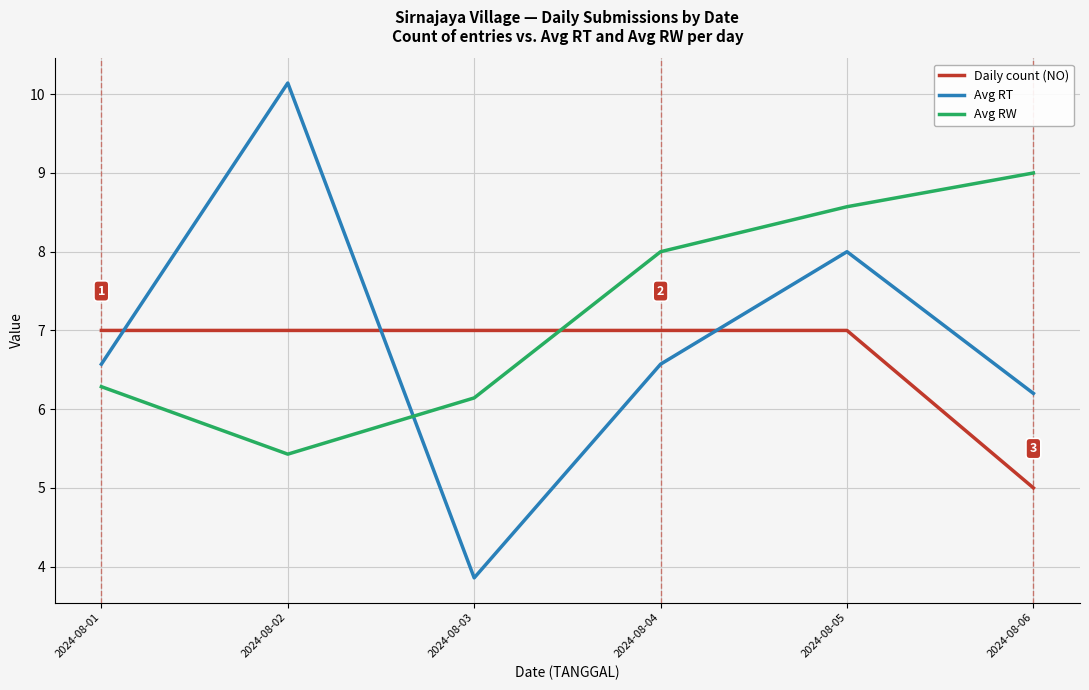

Which series has the largest range (max minus min)?

Avg RT